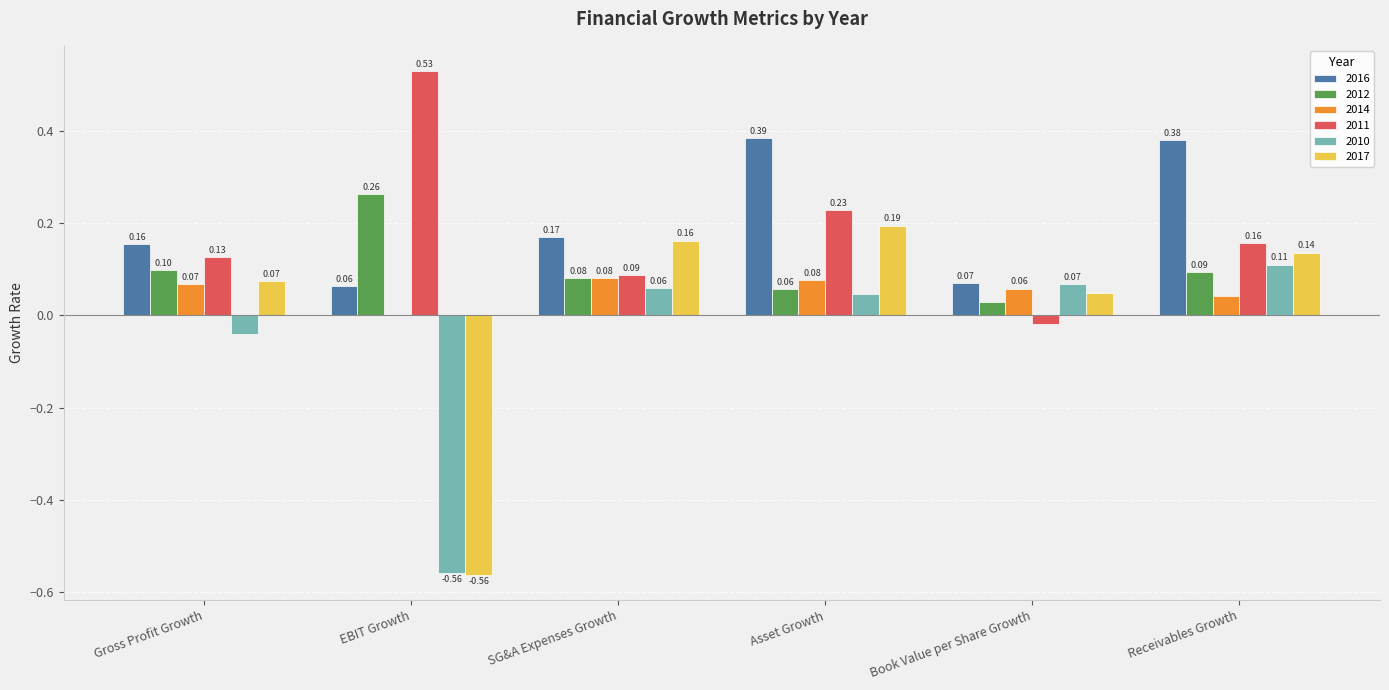

Which category has the highest value in the 2016 series?

Asset Growth